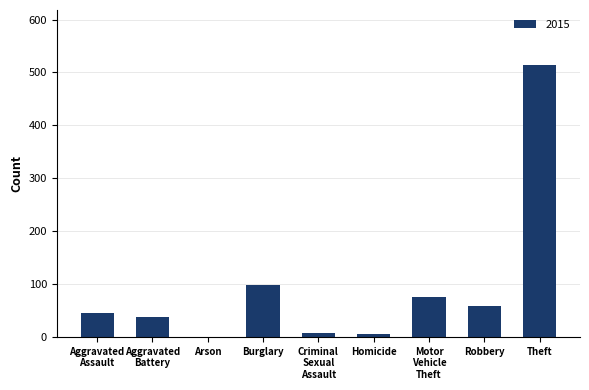

True or false: the data shows 803 at Theft.

False